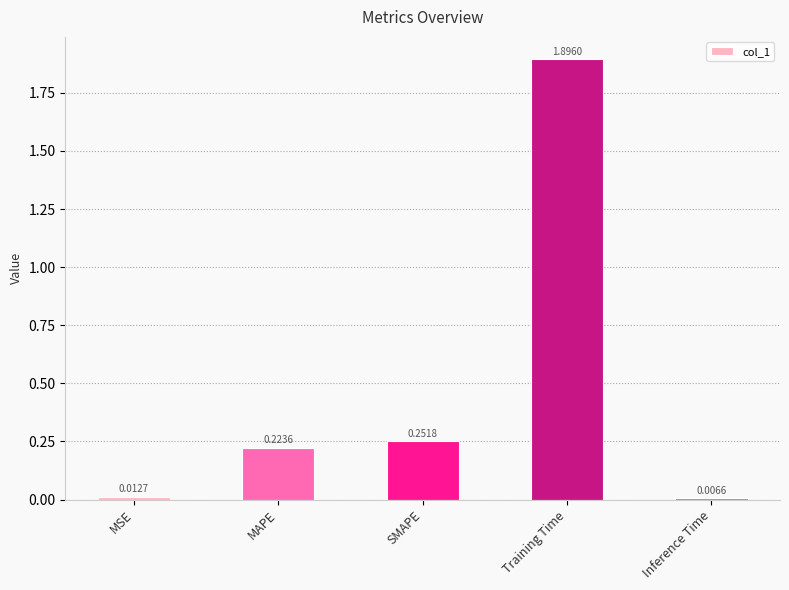

Rank the categories by value from lowest to highest.

Inference Time, MSE, MAPE, SMAPE, Training Time